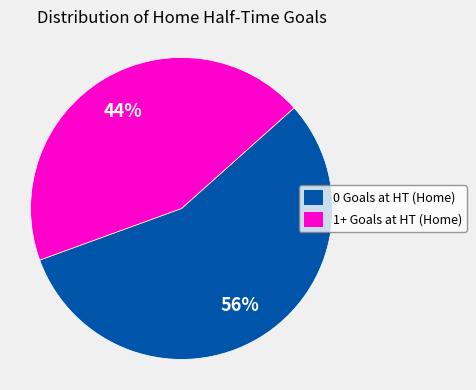

How many slices are in this pie chart?

2